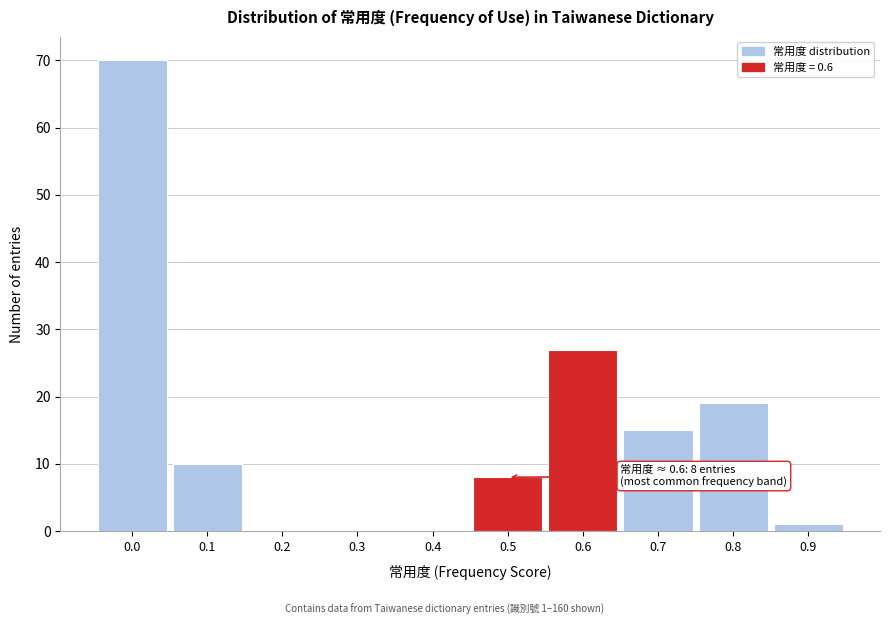

Reading right to left, extract all data points from this chart.

0.9=1	0.8=19	0.7=15	0.6=27	0.5=8	0.4=0	0.3=0	0.2=0	0.1=10	0.0=70